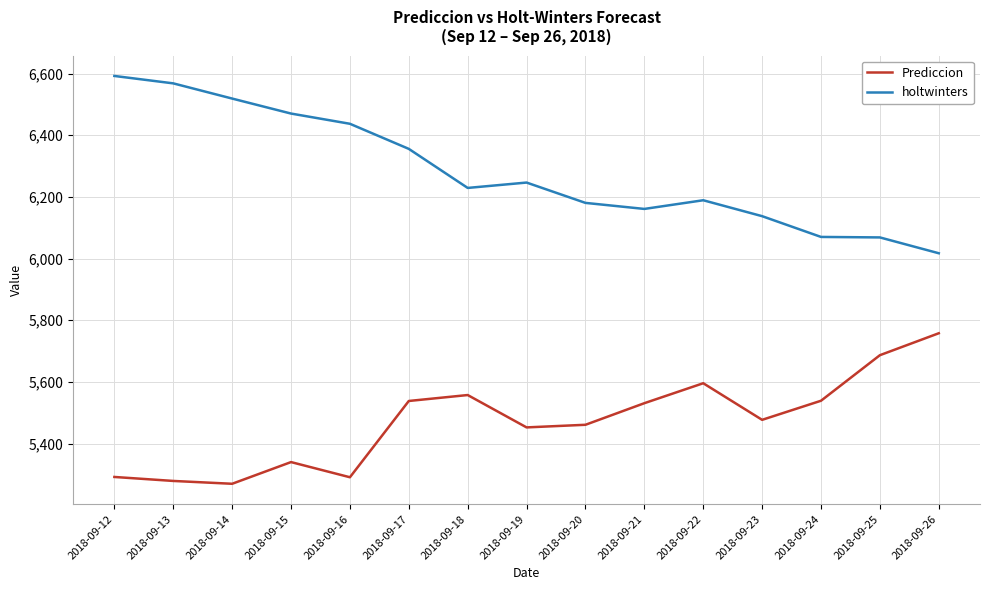

Is the value of Prediccion at 2018-09-18 greater than the value of holtwinters at 2018-09-22?

No